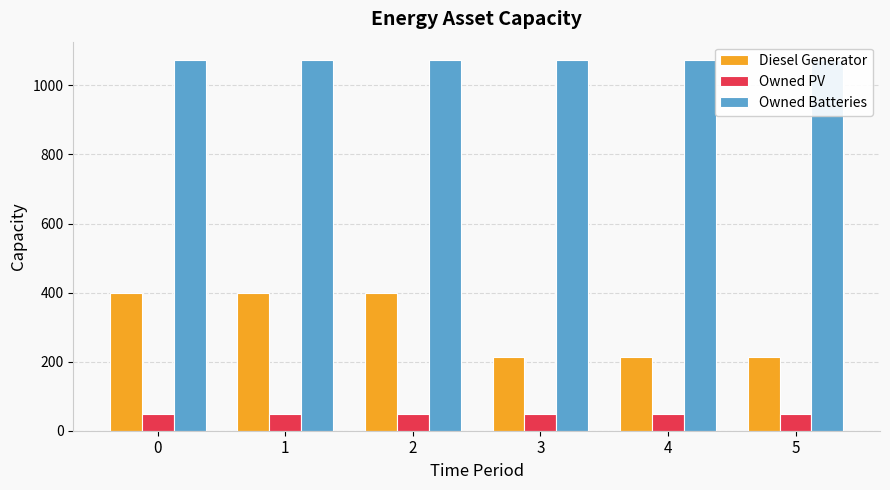

Rank the series by their maximum value, from lowest to highest.

Owned PV, Diesel Generator, Owned Batteries